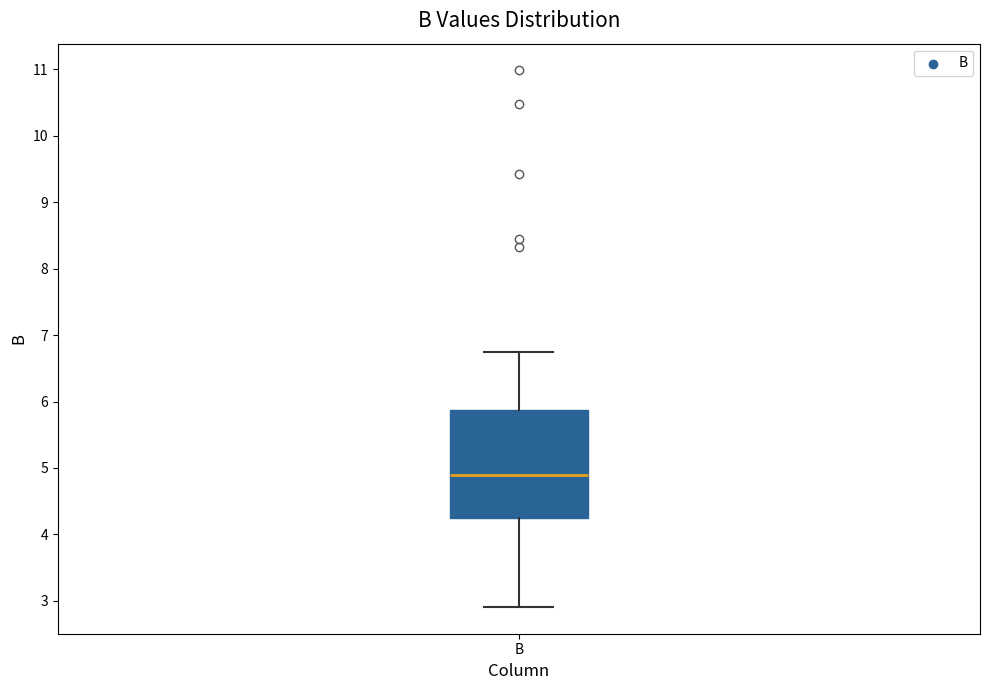

Transcribe this box plot: give where the median line is, the range the box spans, and where the two whiskers end, as read against the y-axis. The values are not printed on the chart, so give them approximately, as read against the axis.

median 4.9, box 4.3 to 5.9, whiskers 2.9 to 6.7